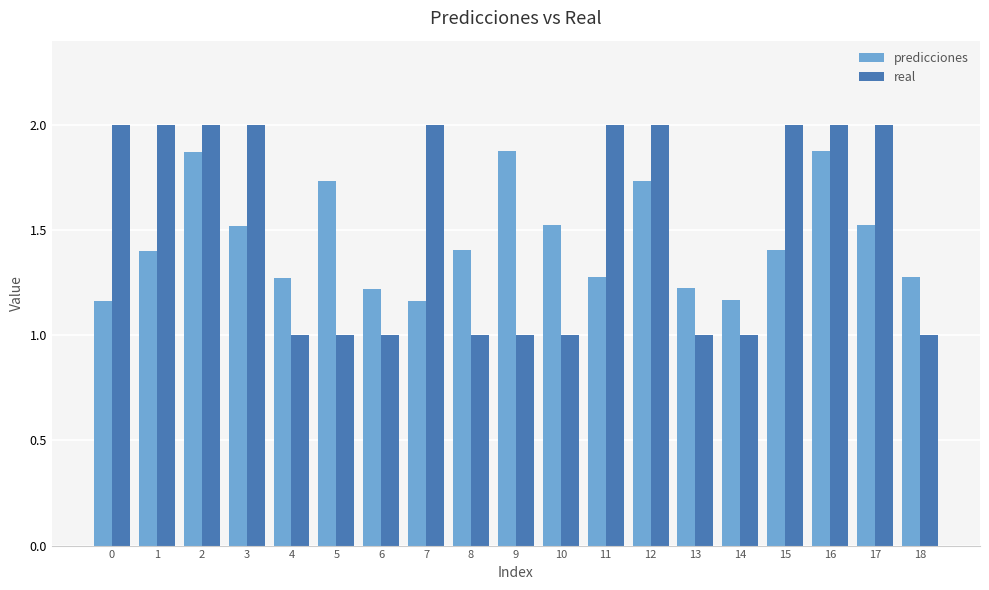

What is the difference between the maximum and minimum values in the real series?

1.0